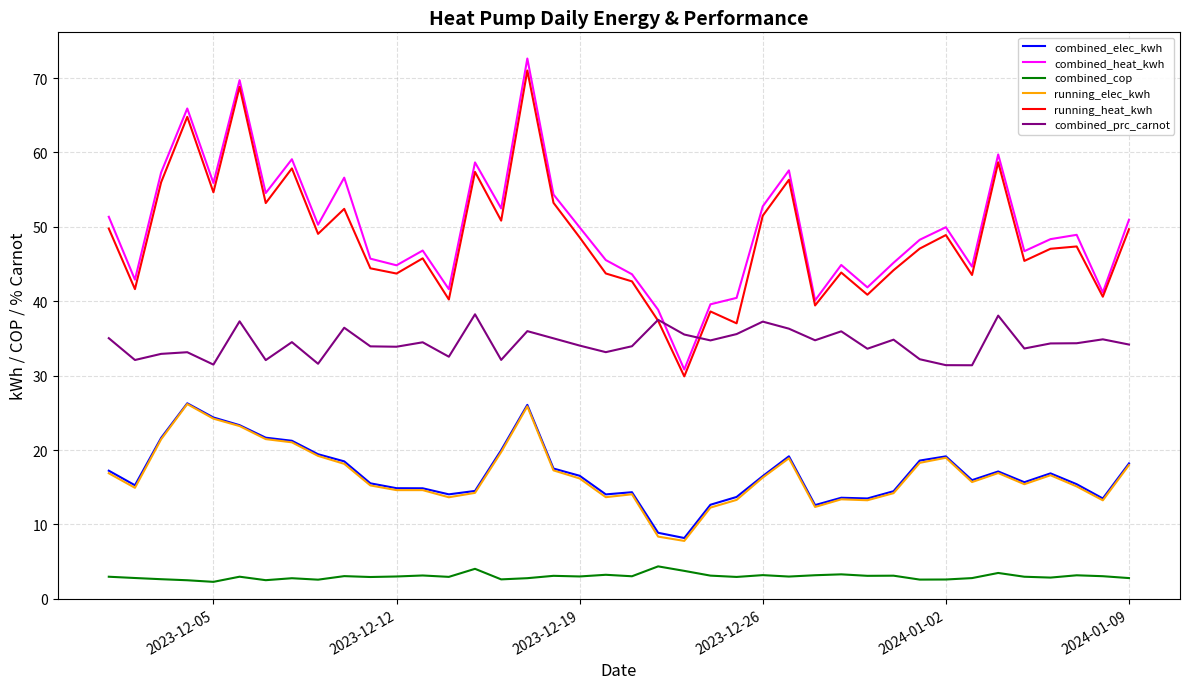

Does the chart display data point markers on the line(s)?

No